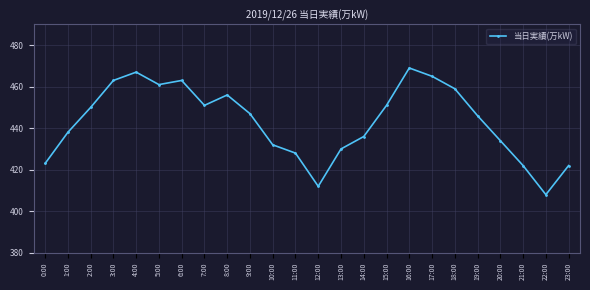

Count the number of data series in this chart.

1